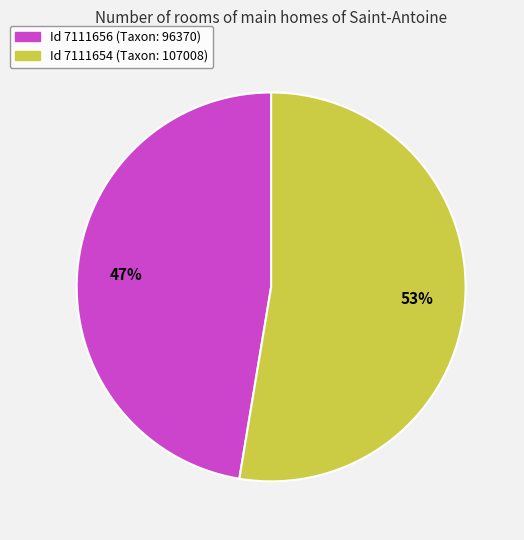

Count the number of slices in the pie.

2